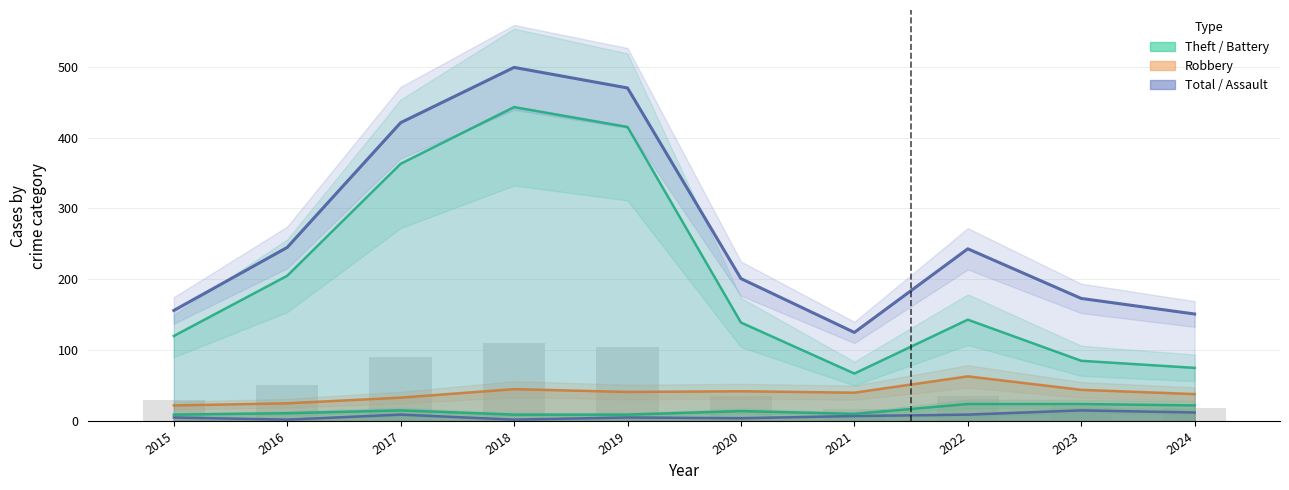

Reading right to left, transcribe all the data shown in this chart.

Aggravated Assault: 2024=12	2023=15	2022=9	2021=7	2020=4	2019=5	2018=2	2017=9	2016=2	2015=5
Aggravated Battery: 2024=22	2023=24	2022=24	2021=10	2020=14	2019=9	2018=9	2017=15	2016=11	2015=9
Robbery: 2024=38	2023=44	2022=63	2021=40	2020=42	2019=41	2018=45	2017=33	2016=25	2015=22
Theft: 2024=75	2023=85	2022=143	2021=67	2020=139	2019=415	2018=443	2017=363	2016=205	2015=120
Total: 2024=151	2023=173	2022=243	2021=125	2020=201	2019=470	2018=499	2017=421	2016=245	2015=156